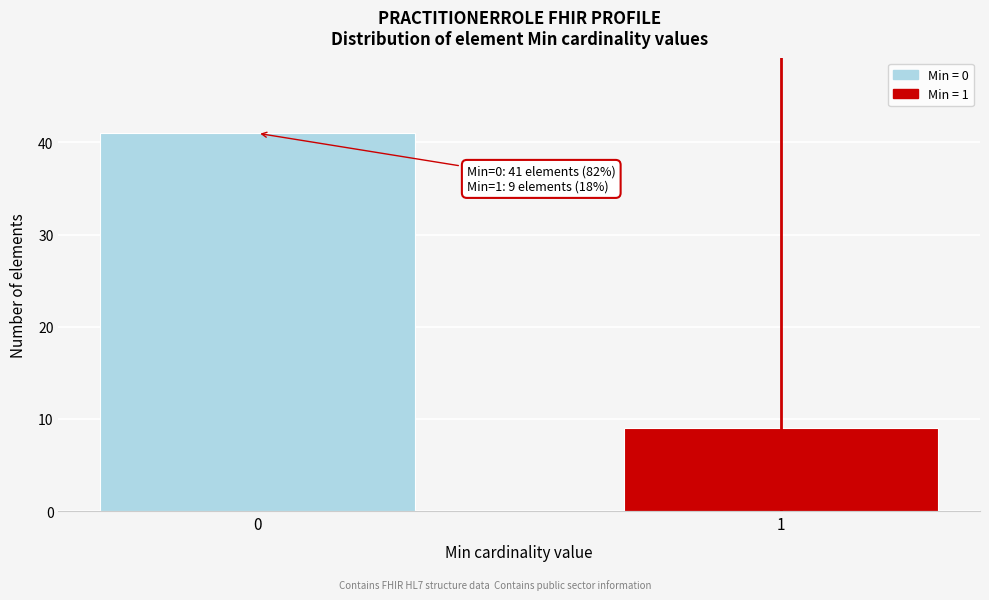

Reading left to right, what are all the values shown in this chart?

0=41	1=9